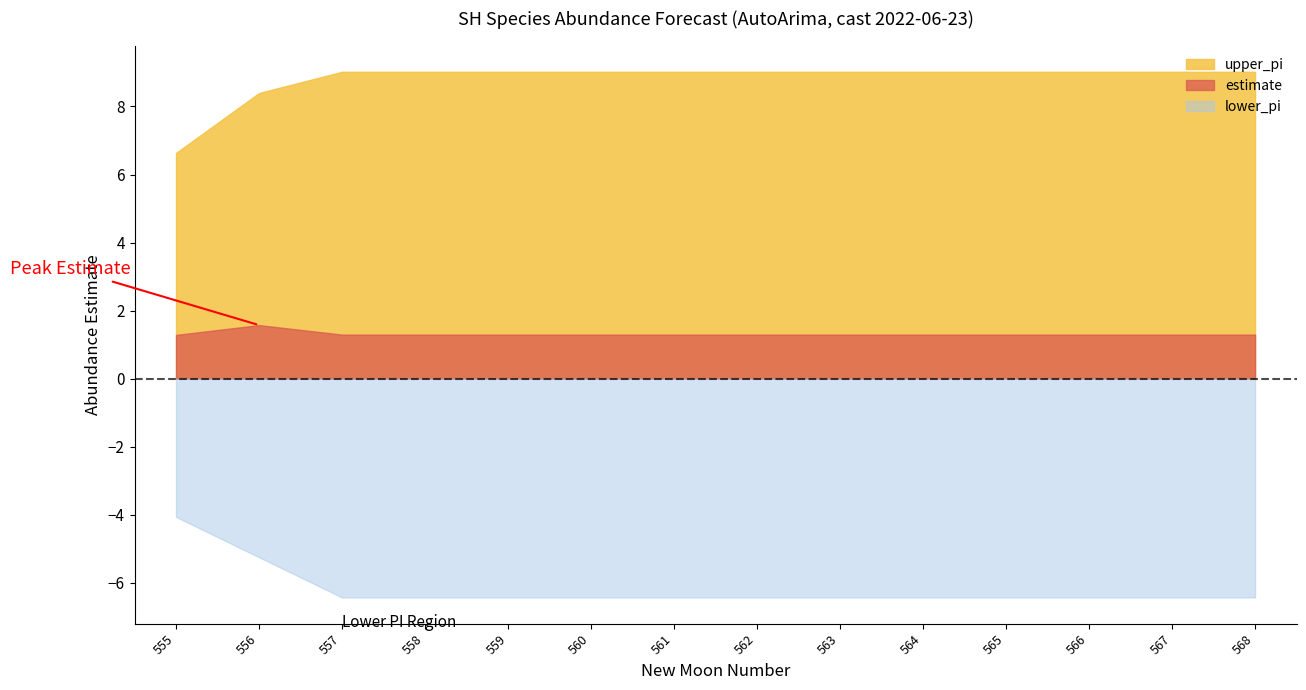

True or false: lower_pi and upper_pi intersect in this chart.

False